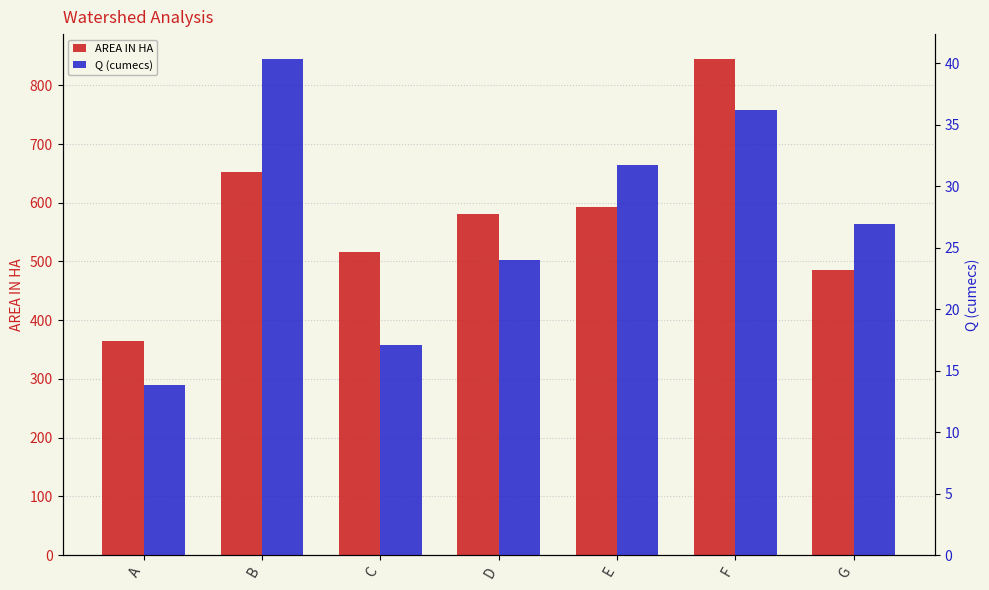

What is the value of the AREA IN HA bar at the 2nd from the left?

651.9